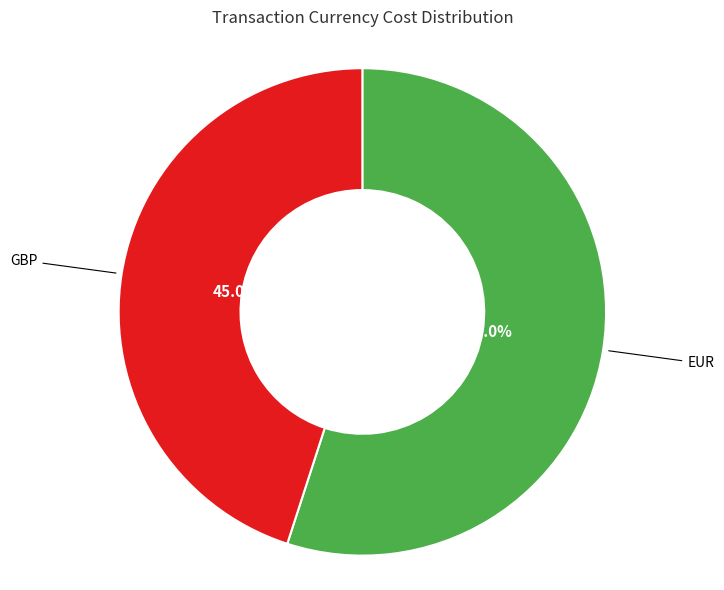

Does any single category account for the majority?

Yes